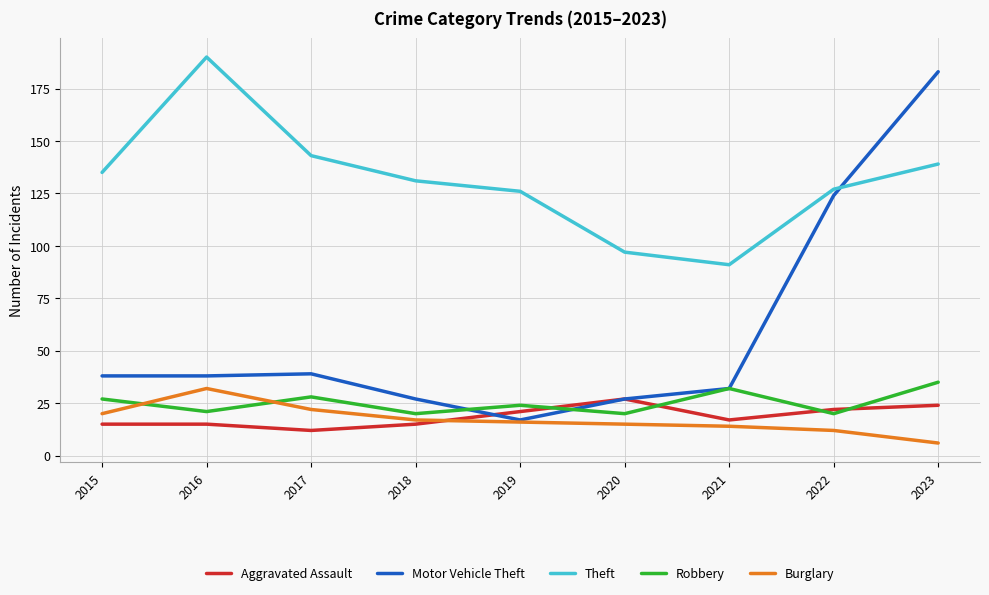

What is the difference between the maximum and second lowest values in the Aggravated Assault series?

12